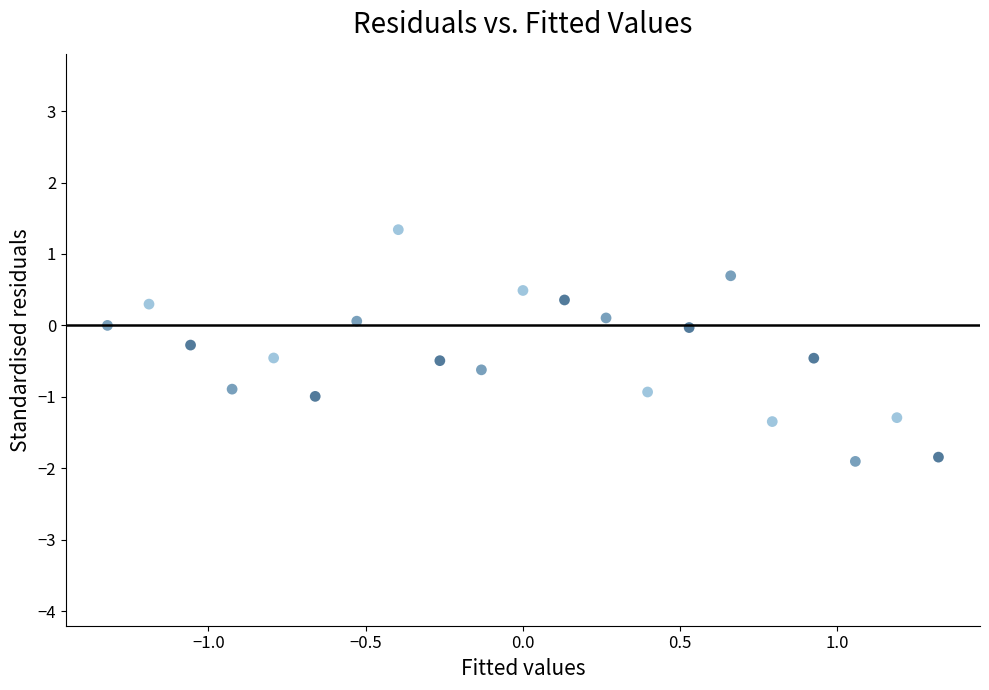

What is the range of X values (max minus min)?

2.6